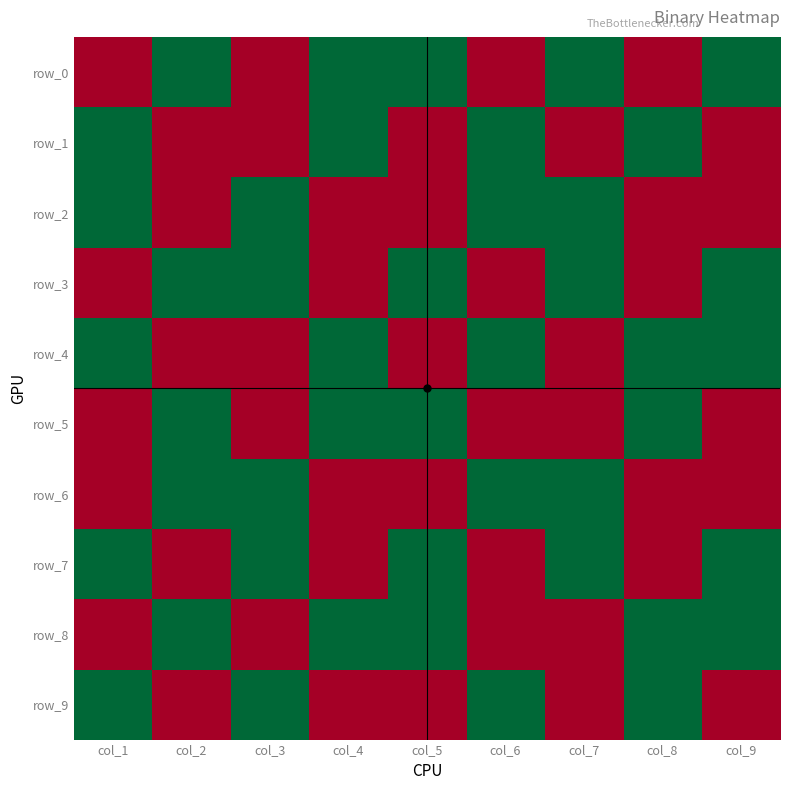

Count the row_4 values in the range 0 to 1.

9